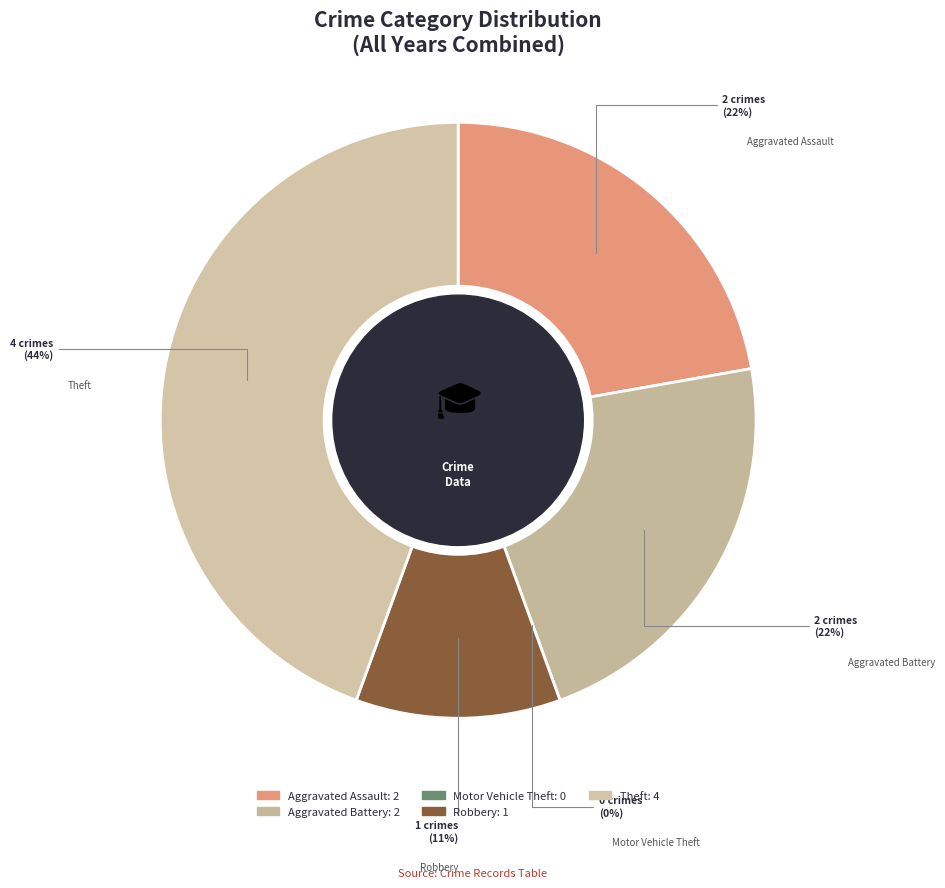

The Theft slice represents 59% of the pie. True or false?

False